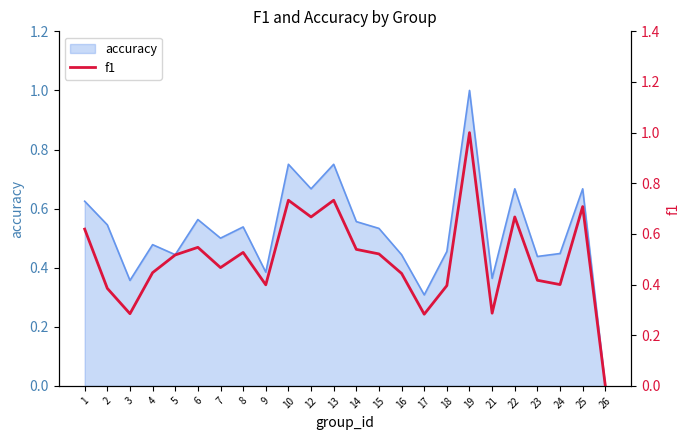

What is the value of the 3rd point from the left?

0.3